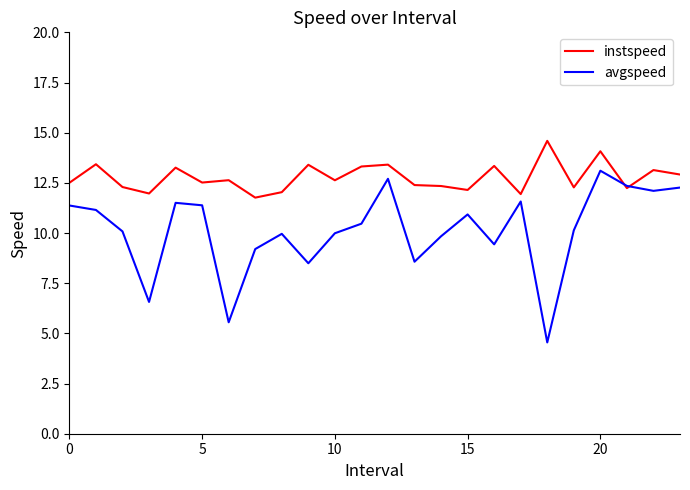

How many lines are shown in the chart?

2